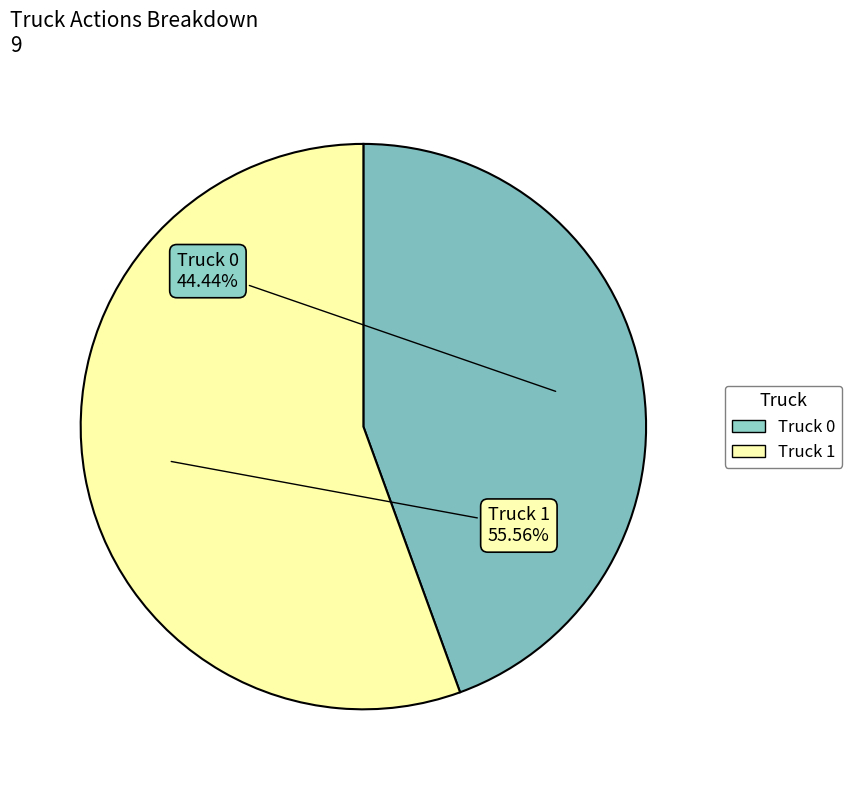

What is the ratio of the value at Truck 0 to the value at Truck 1?

0.8